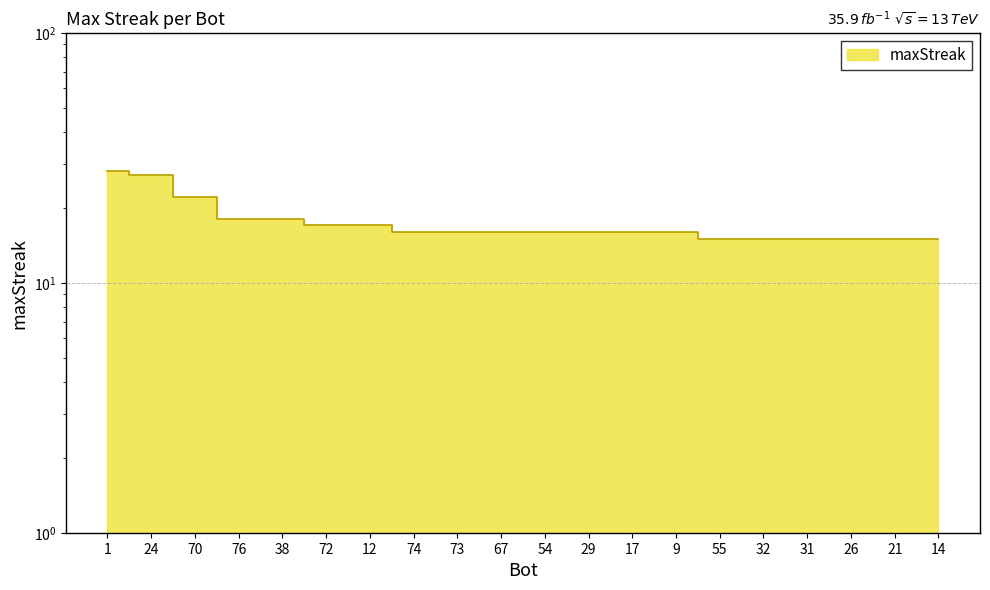

What is the value of the 4th point from the left?

18